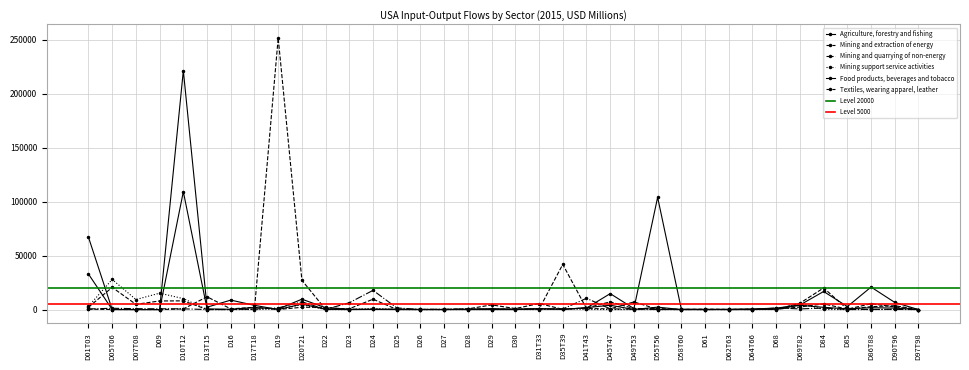

How many values in the Mining and quarrying of non-energy series are below 491?

18